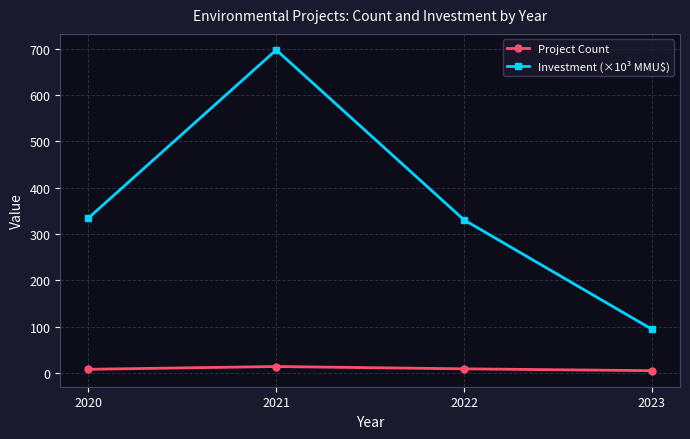

Is it true that Investment (×10³ MMU$) equals 697.5 at 2021?

True